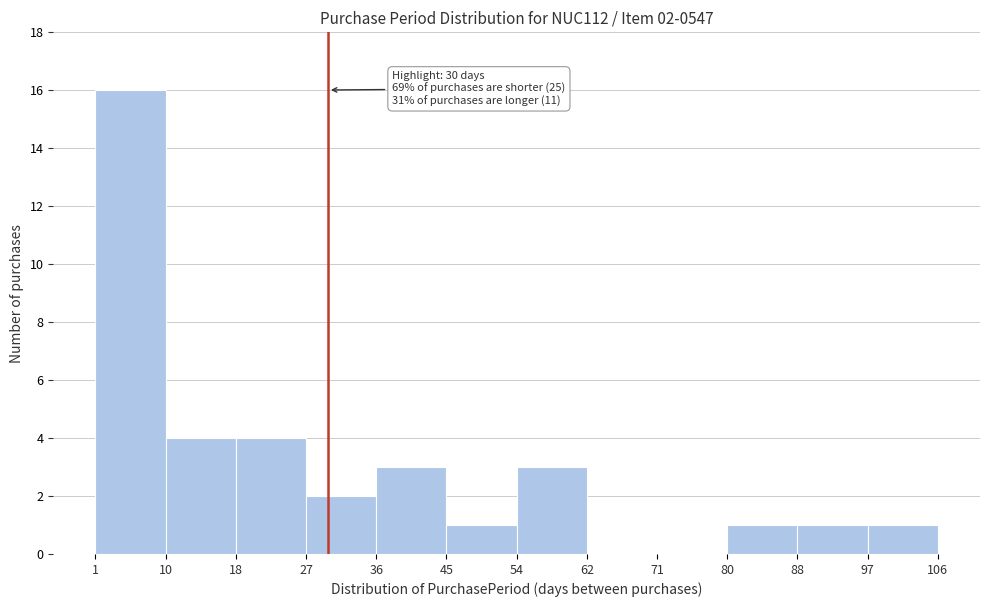

Over which range of the x-axis is the bar tallest?

1 to 10